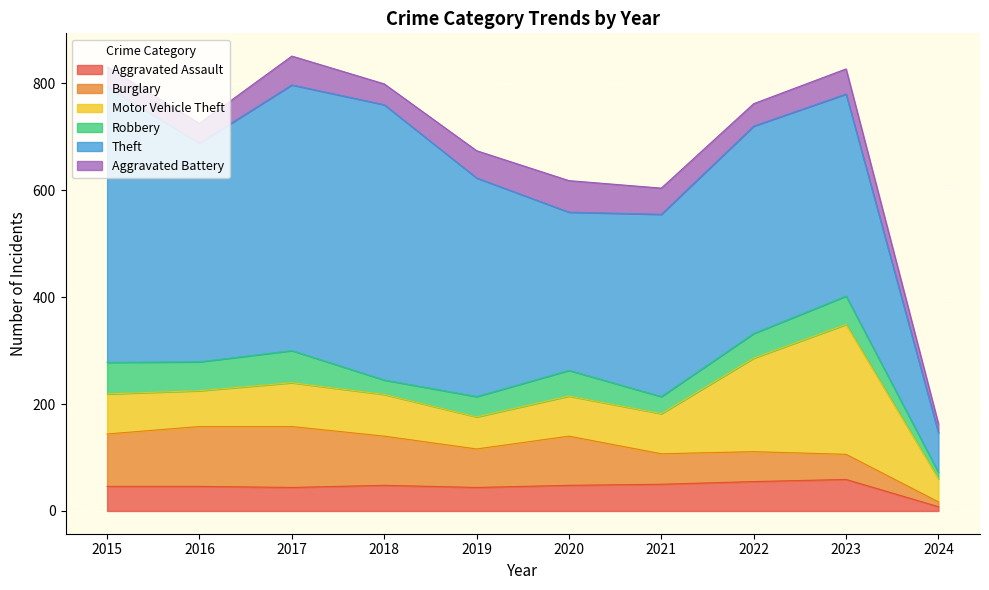

How many interior local peaks does the Burglary series have?

2